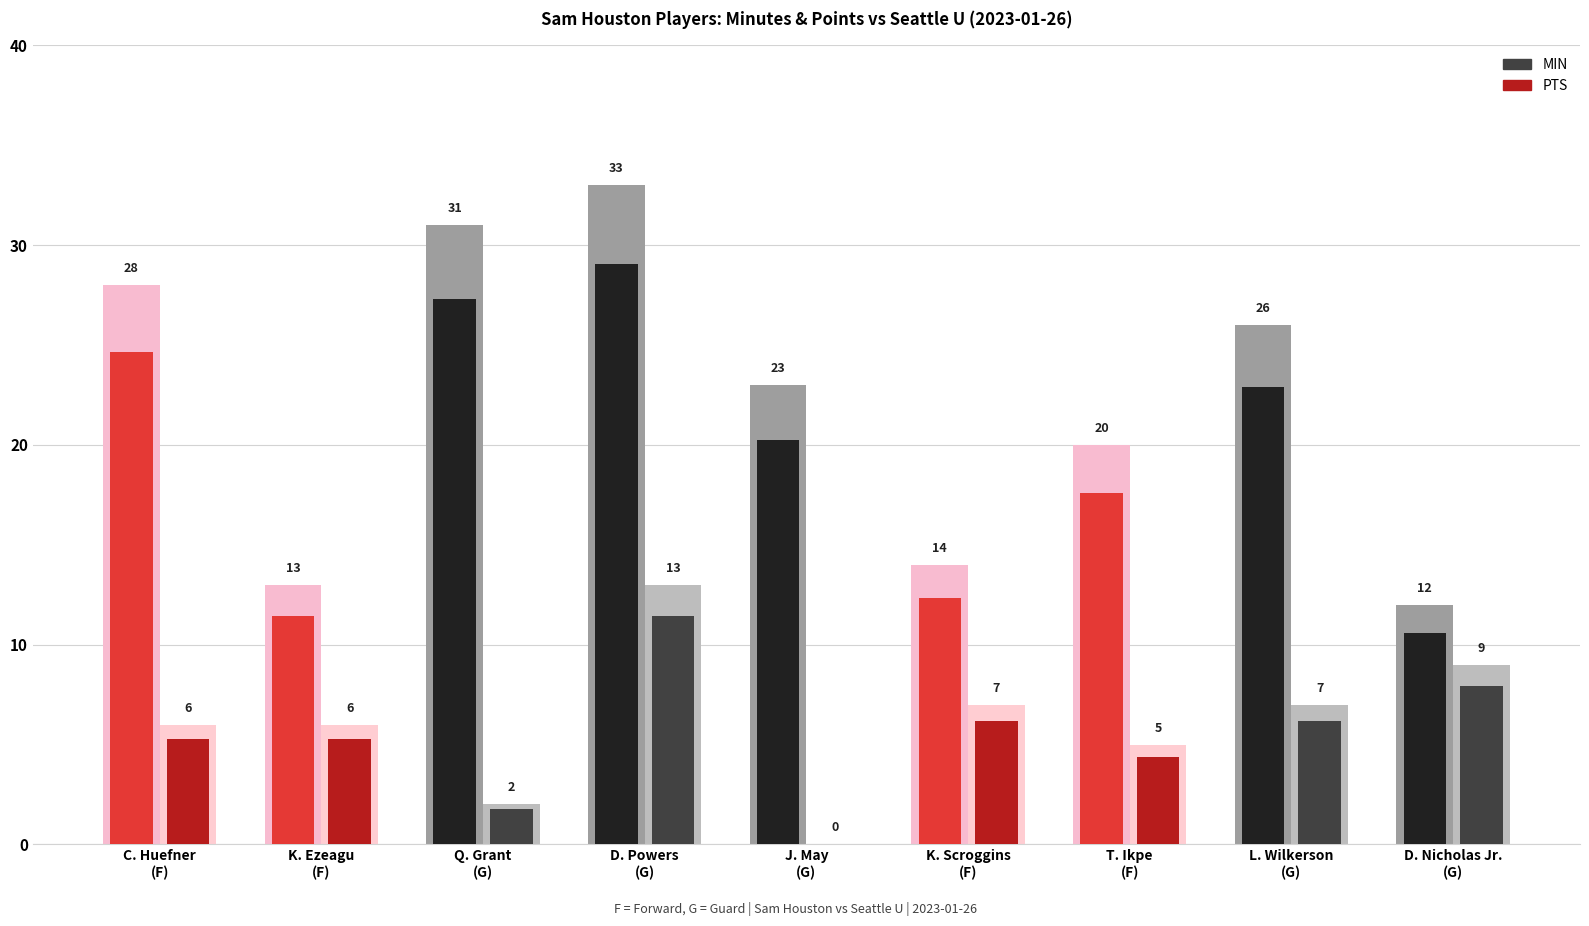

What is the value of the MIN bar at the 9th from the left?

12